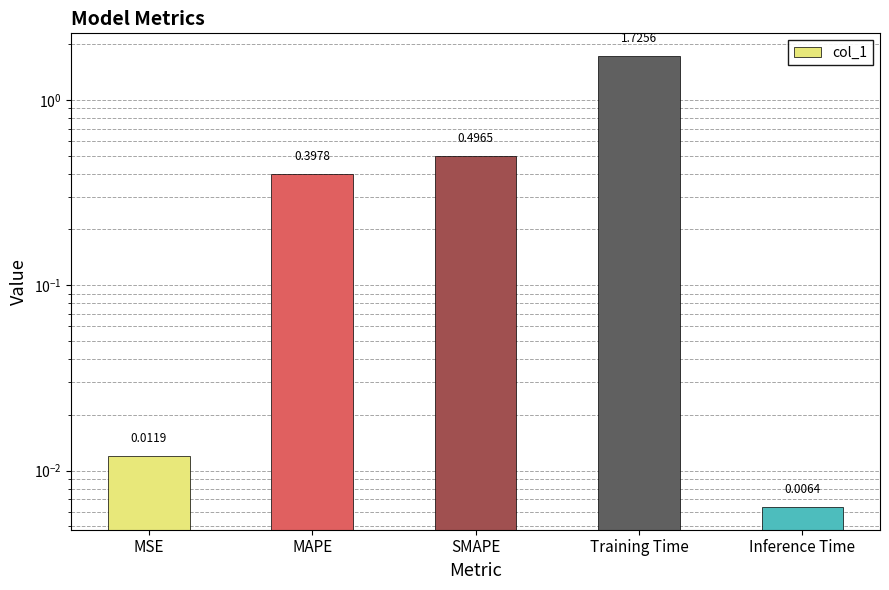

What is the sum of the values at MSE and MAPE?

0.4